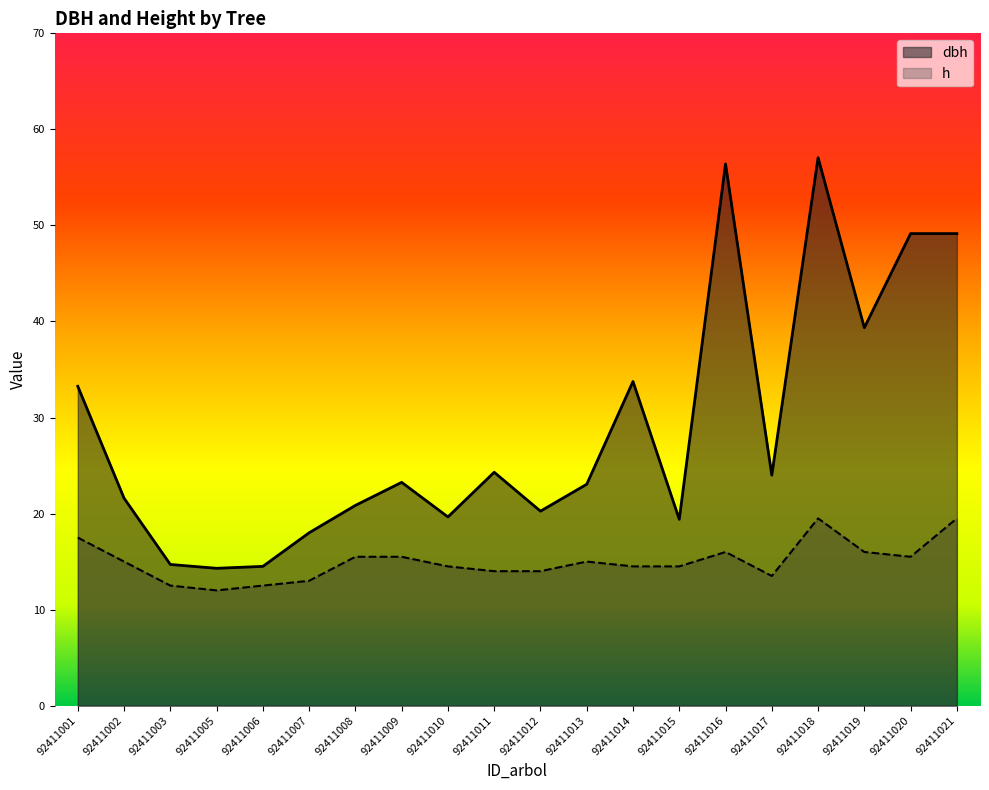

What is the value of the dbh point at the 19th from the left?

49.1